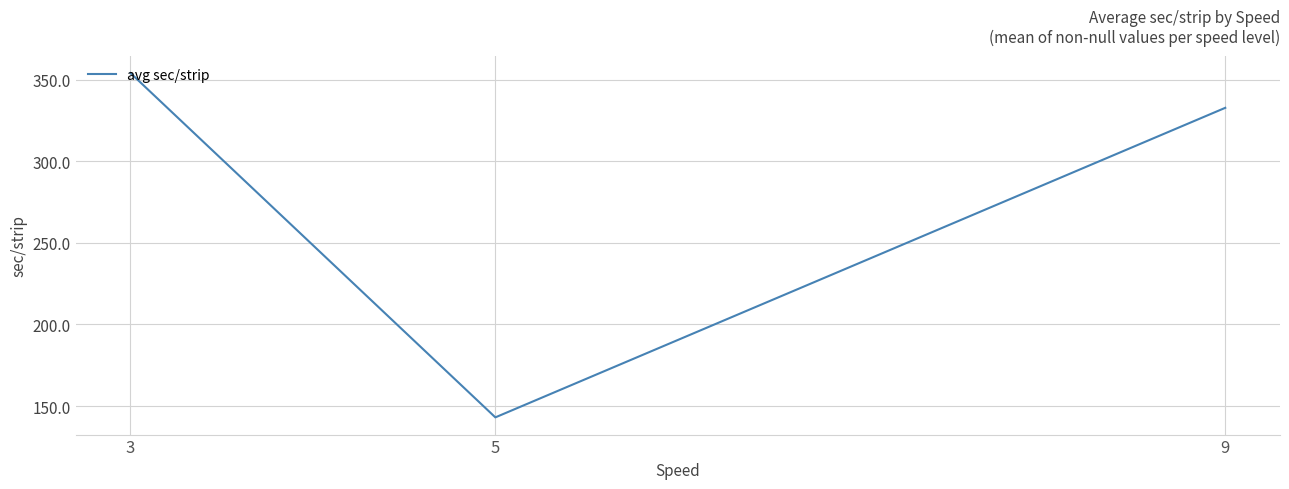

Approximately how many times larger is the value at 3 compared to 5?

2.5